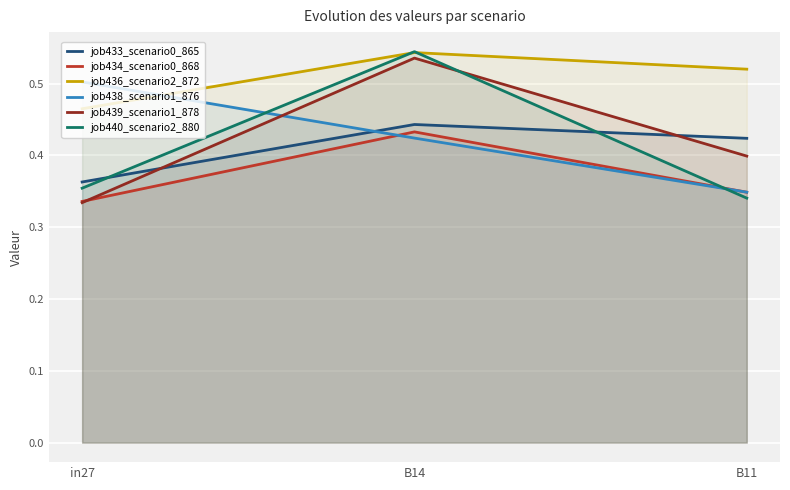

The value of job439_scenario1_878 at B14 is 0.2. True or false?

False